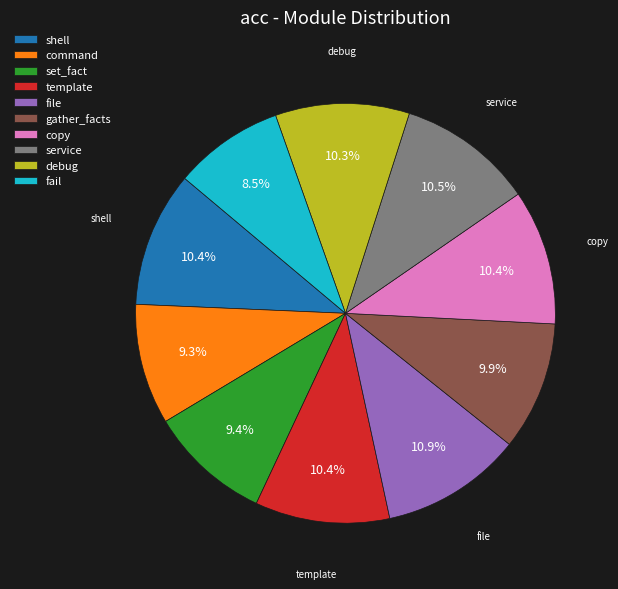

Count the number of slices in the pie.

10